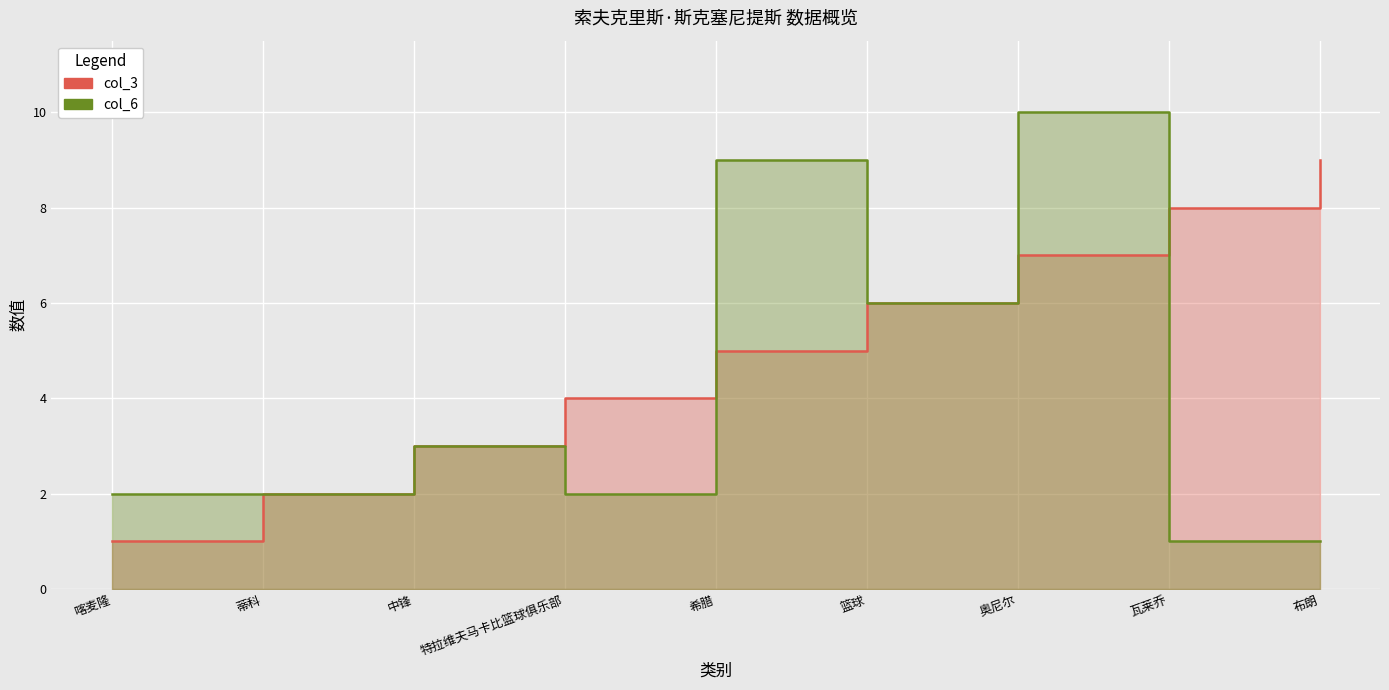

Rank the series at 喀麦隆 from highest to lowest value.

col_6, col_3